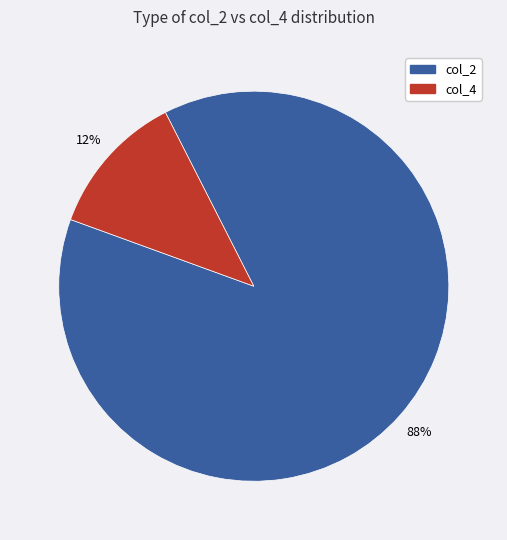

Is there a majority slice in this chart?

Yes